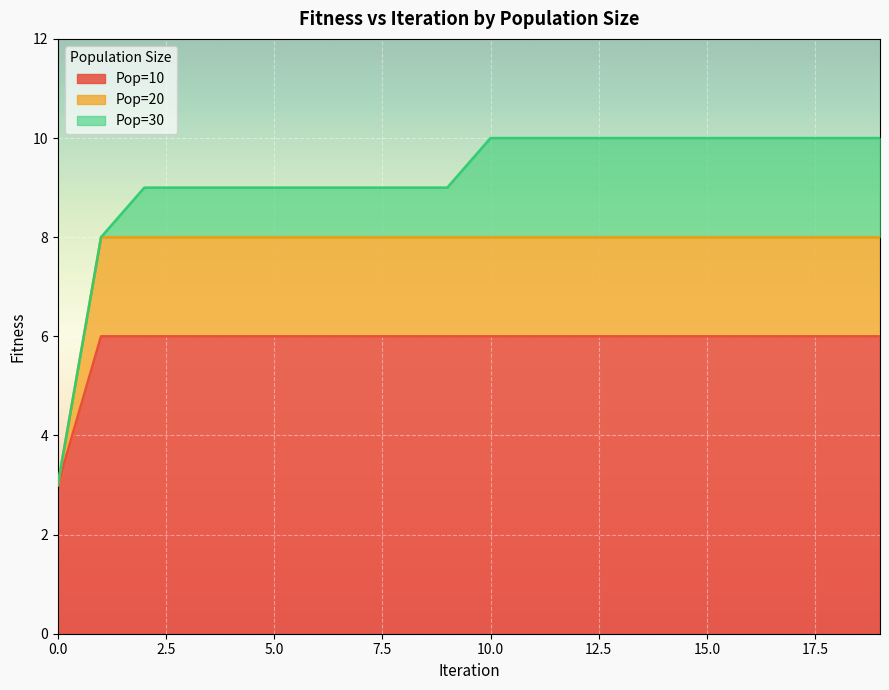

What is the average value of the Pop=10 series?

6